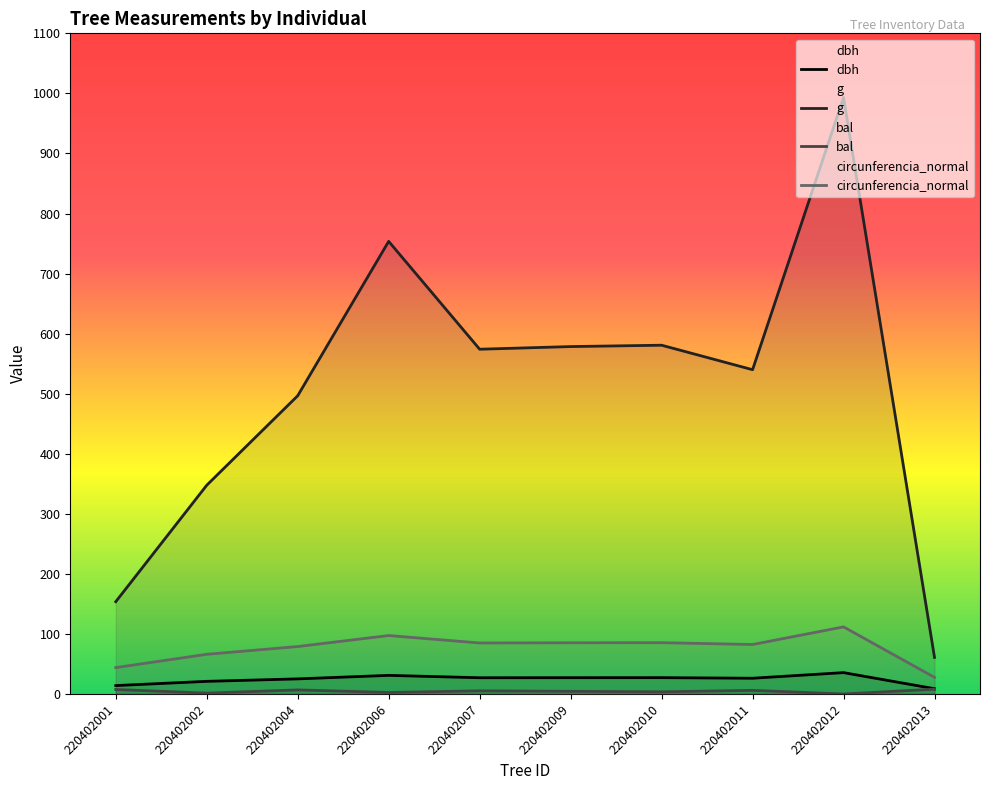

Which category has the highest value in the bal series?

220402013